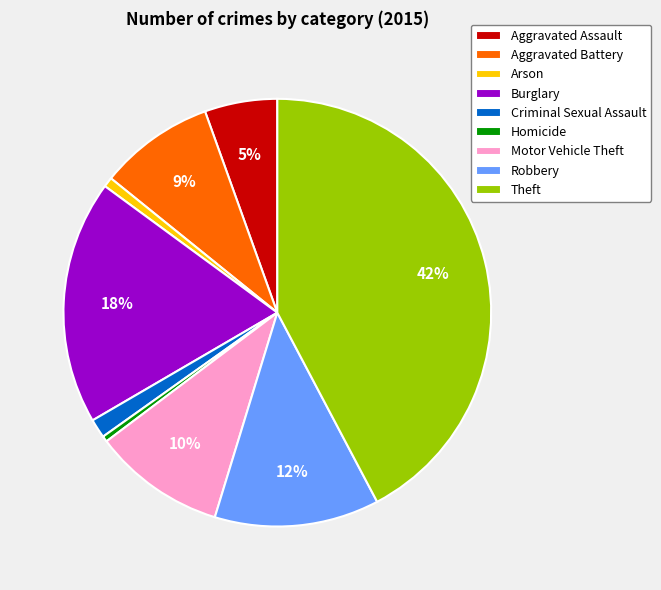

Is it true that Burglary is 33% of the pie?

False